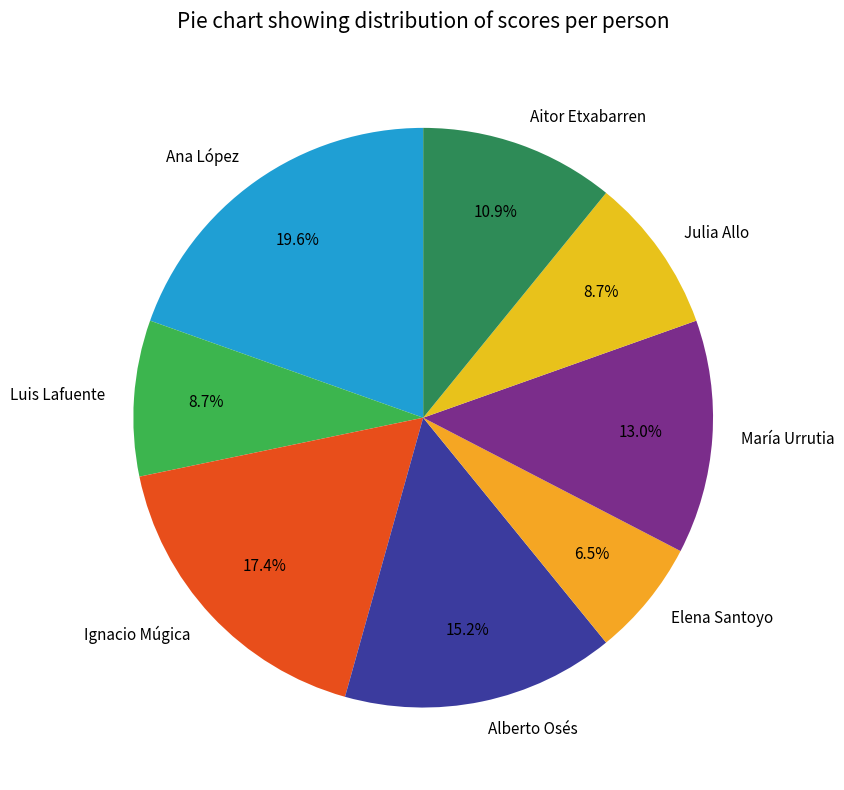

Is there a majority slice in this chart?

No